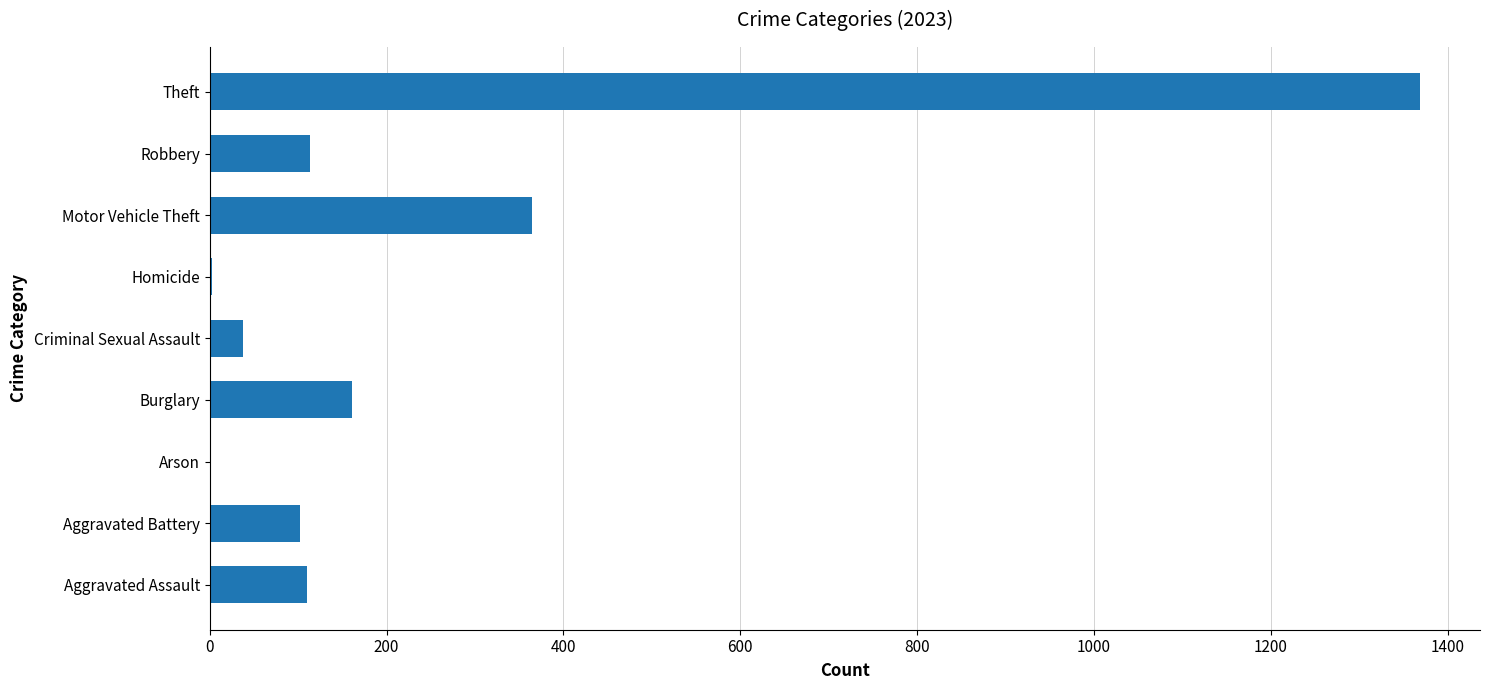

Which has a higher value, Theft or Homicide?

Theft